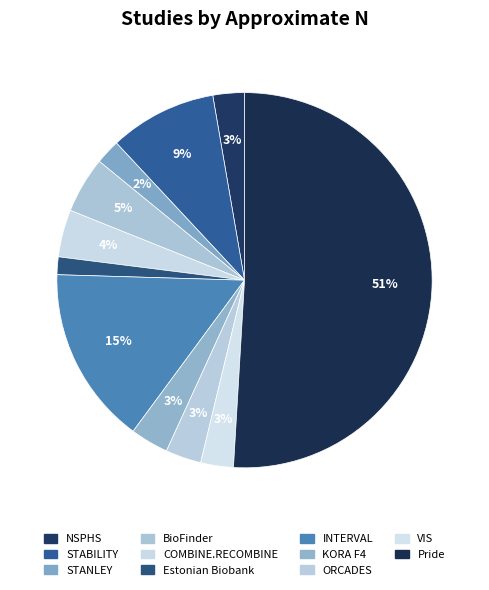

What portion of the pie excludes STABILITY?

90.8%